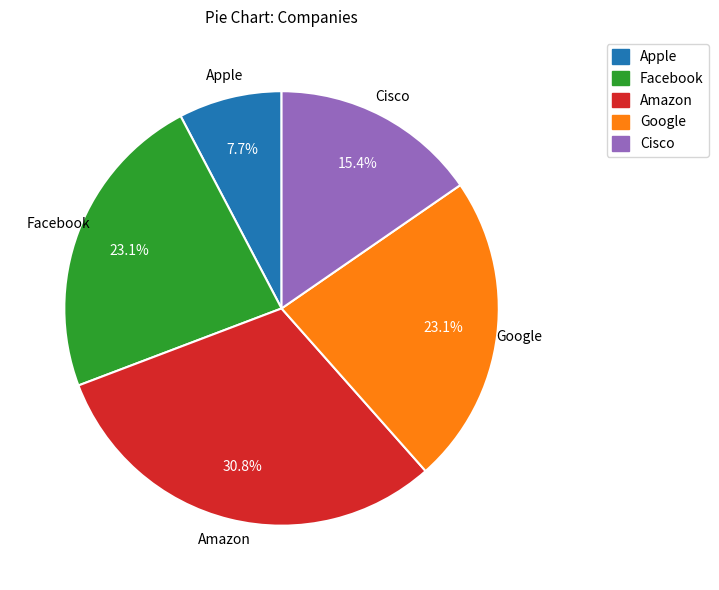

Does Apple account for over 50% of the chart?

No